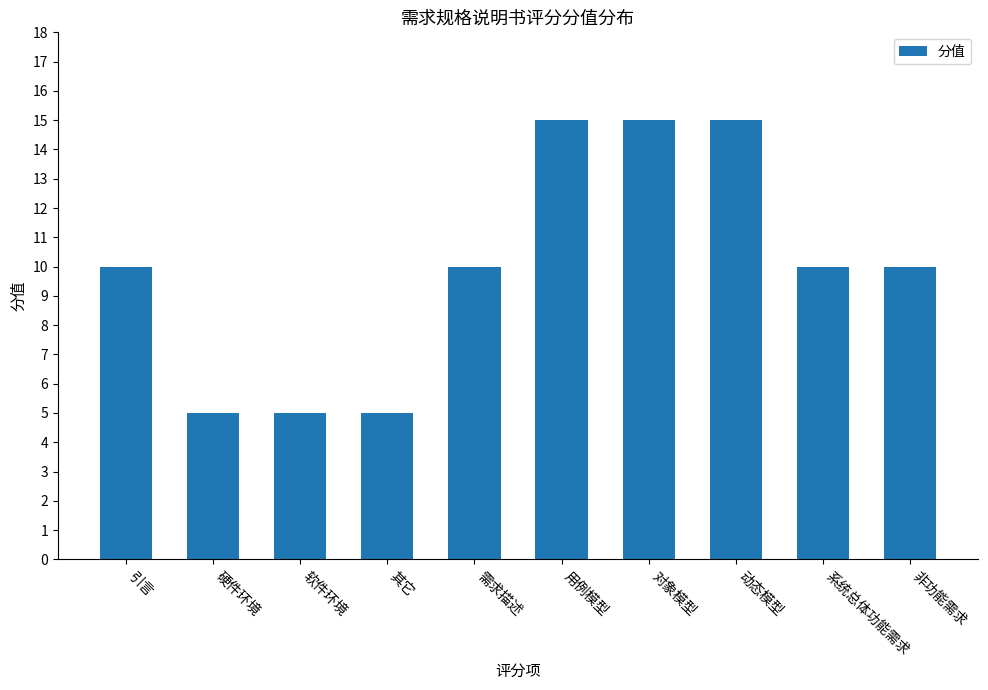

What is the greatest value displayed?

15